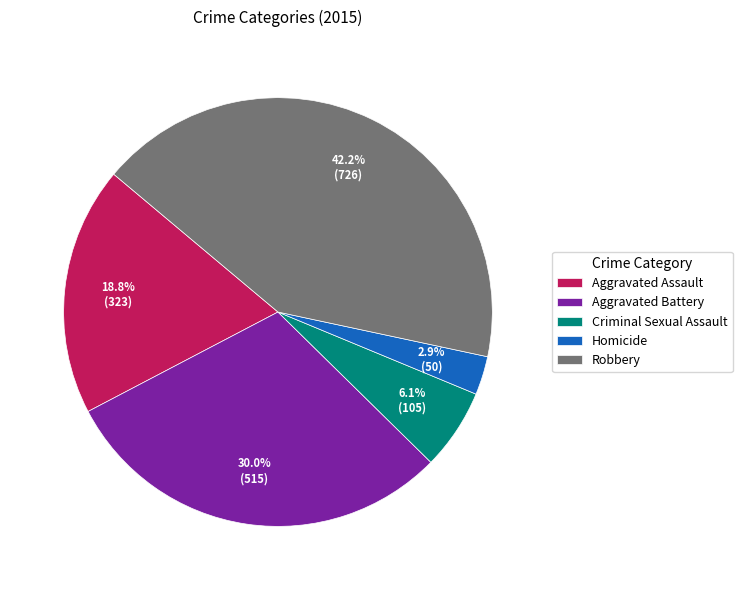

What is the ratio of the value at Aggravated Assault to the value at Criminal Sexual Assault?

3.1